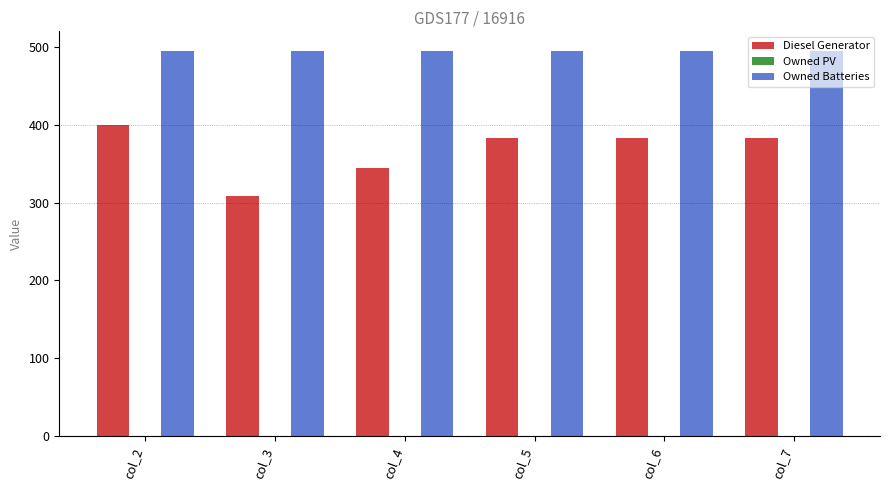

What is the approximate value of Diesel Generator at col_2, to the nearest 5?

400